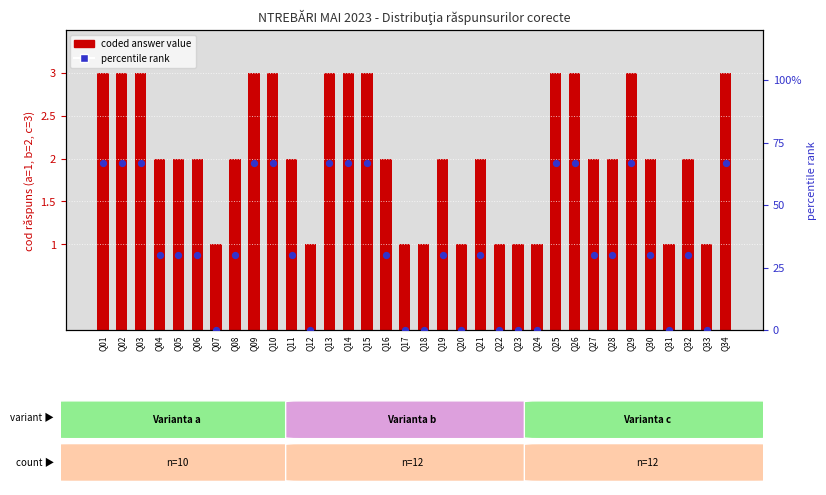

At which category is the sum across all series the highest?

Q01